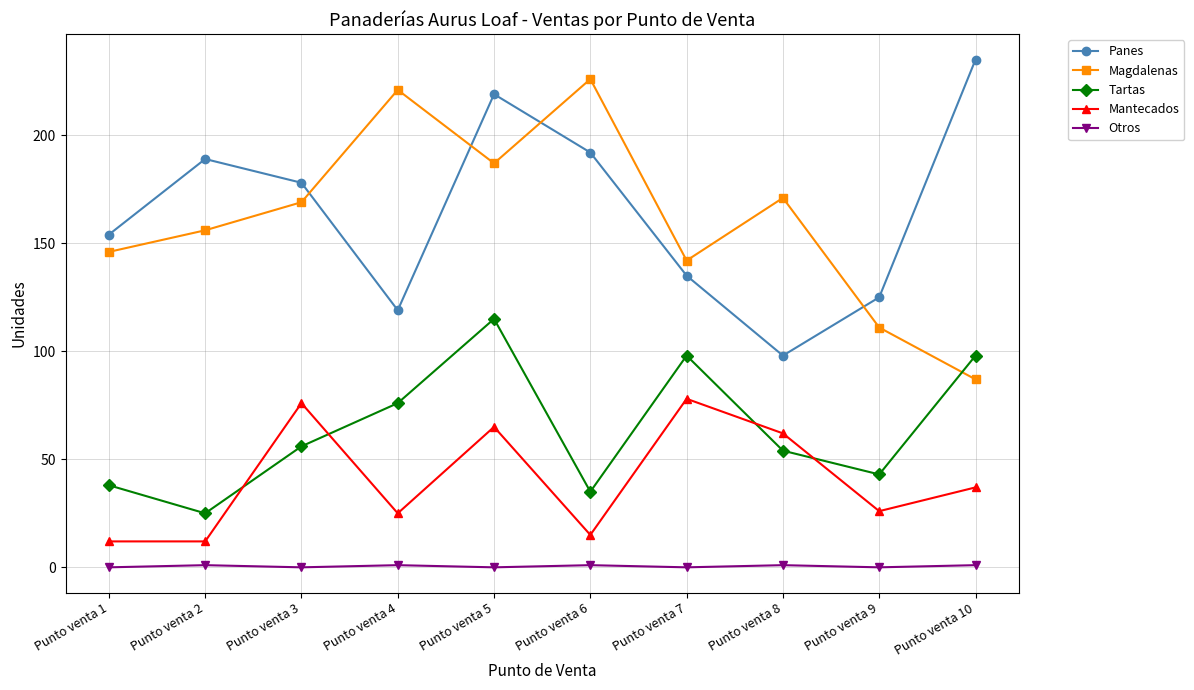

What is the lowest value of the Magdalenas series?

87